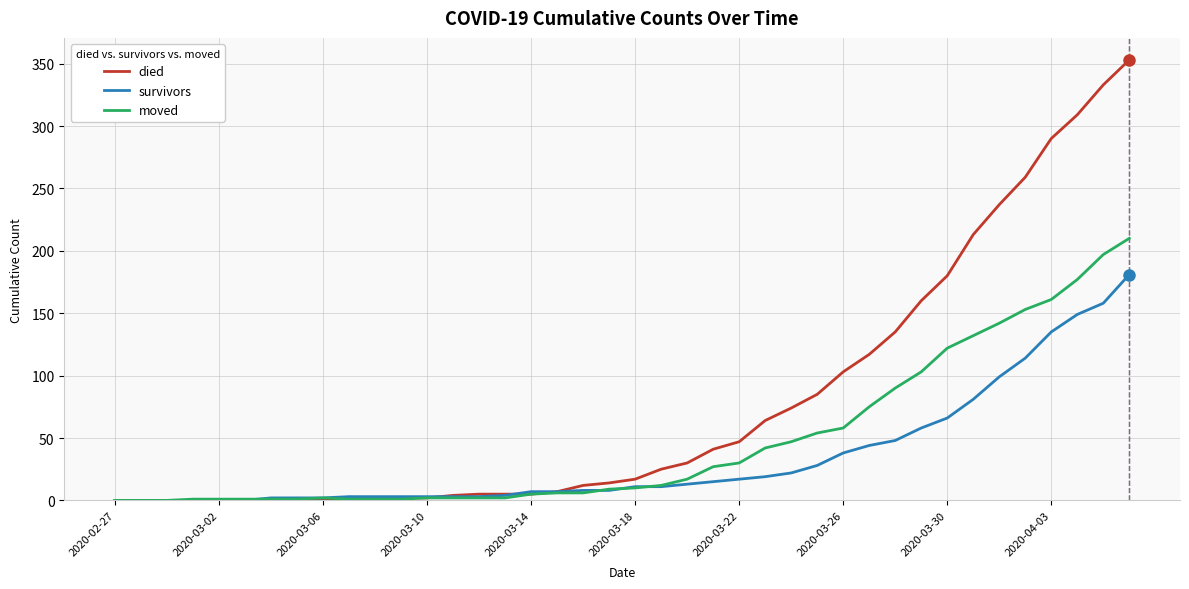

What is the difference between the second highest and second lowest values in the survivors series?

158